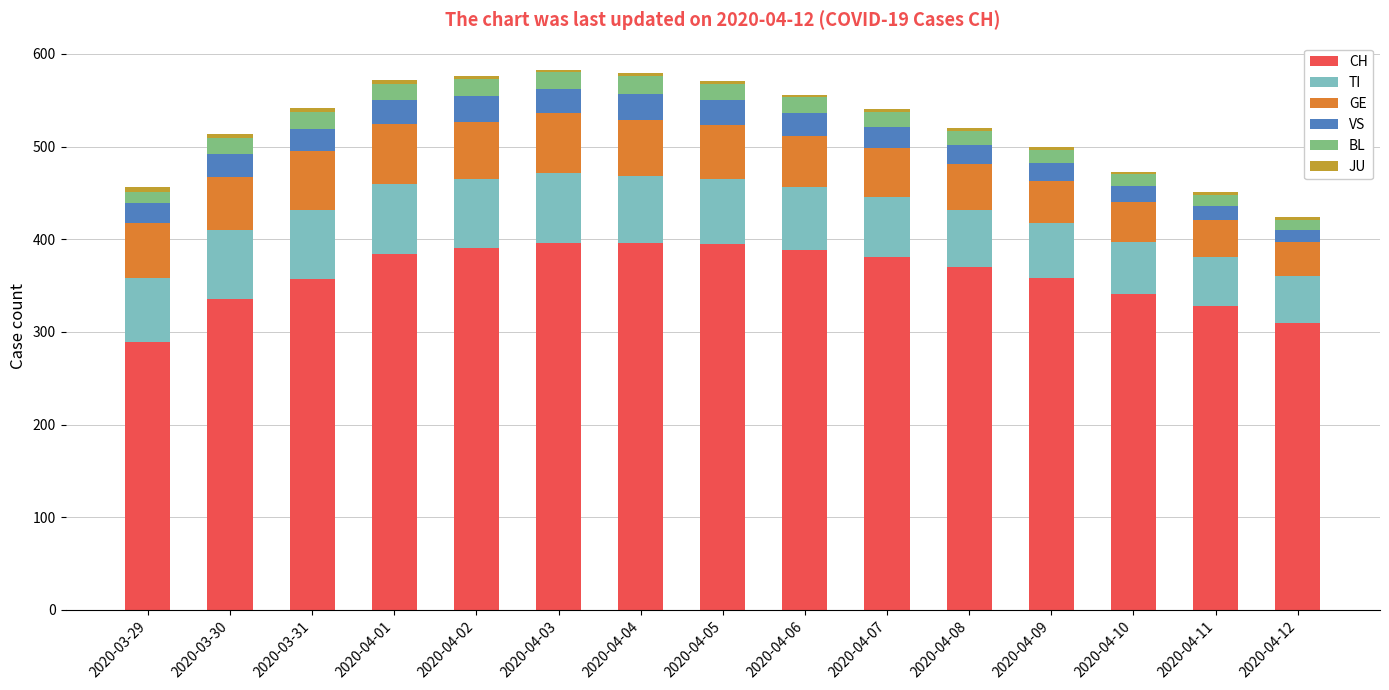

What is the highest value of the CH series?

396